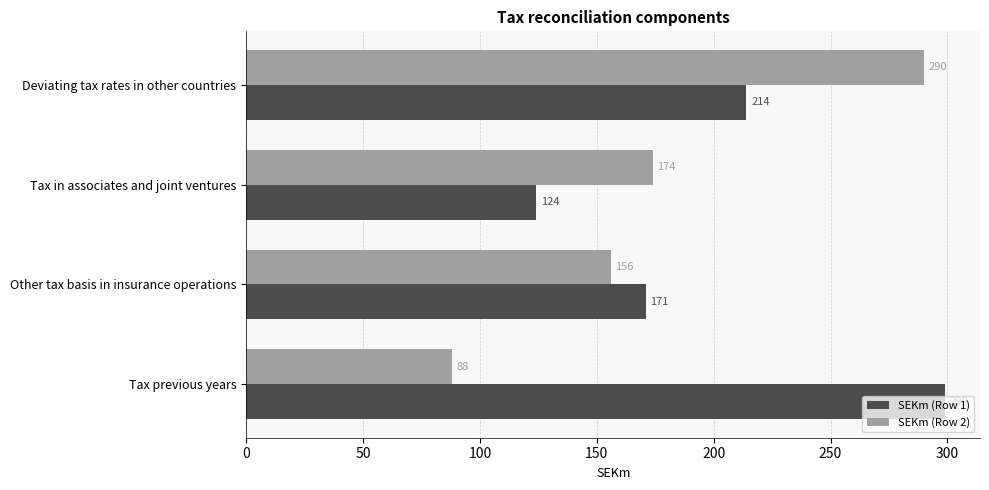

Rank the series by their average value, from highest to lowest.

SEKm (Row 1), SEKm (Row 2)